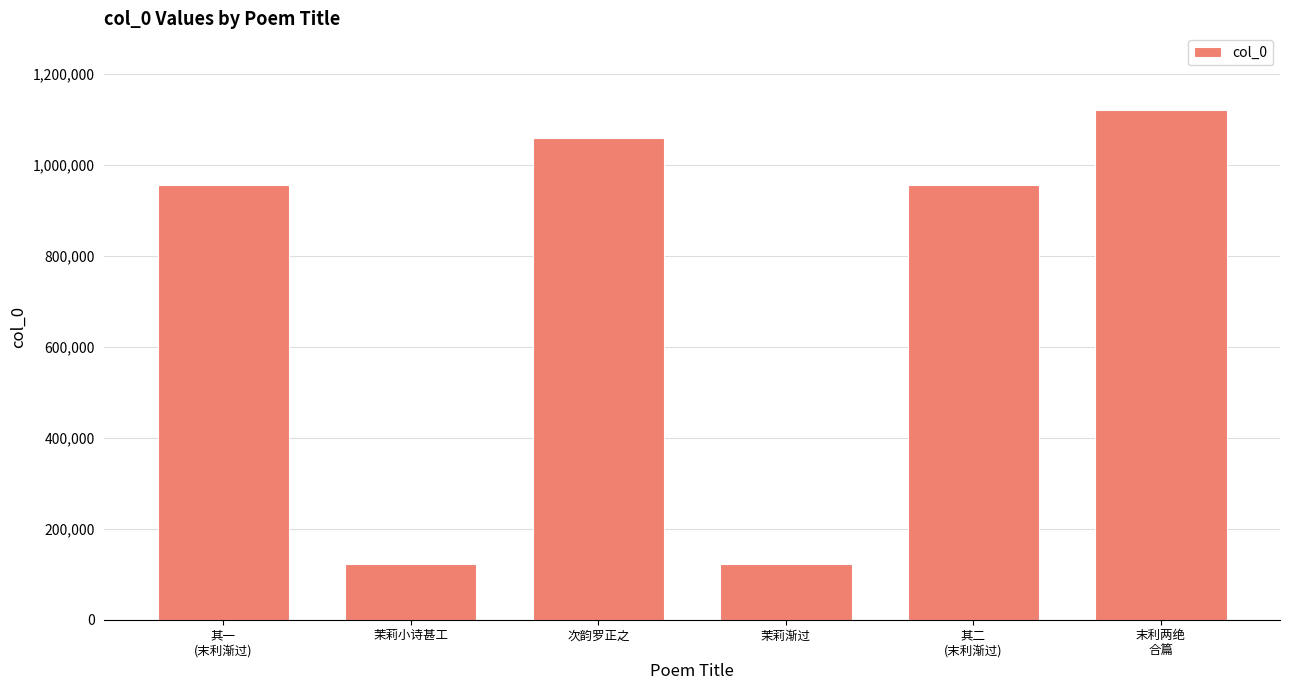

How many bars are there in total?

6